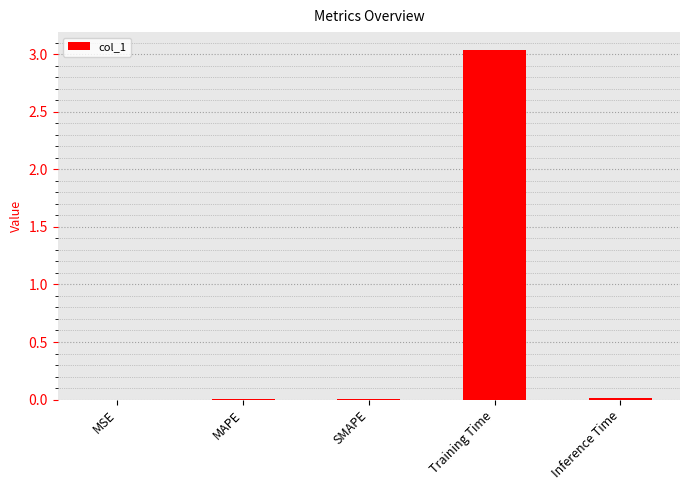

Is it true that the value at MAPE is 0.0?

True